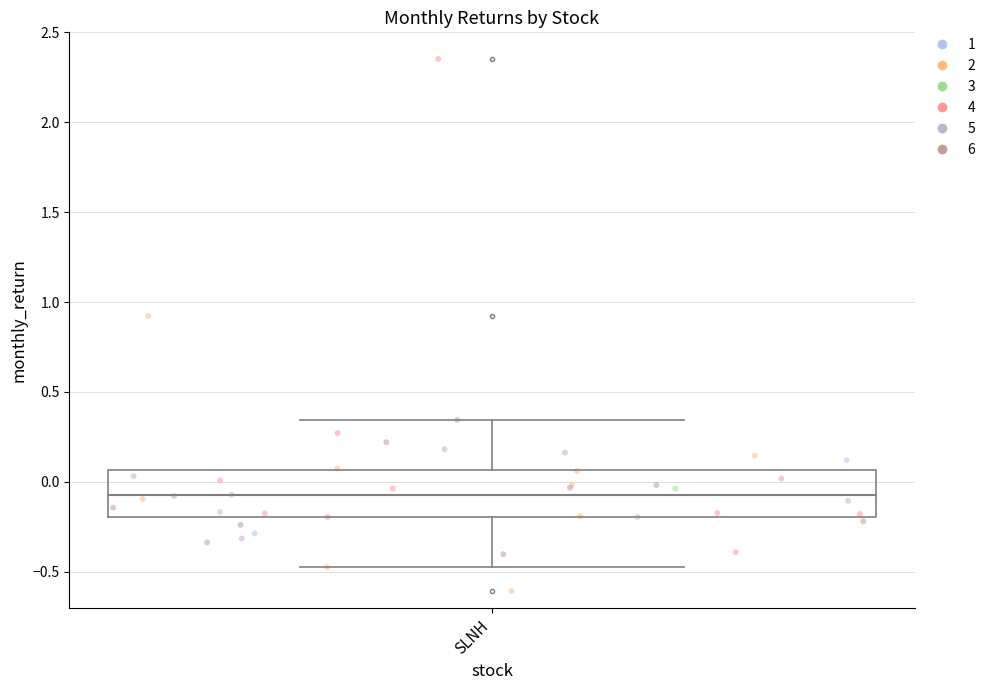

Transcribe this box plot: give where the median line is, the range the box spans, and where the two whiskers end, as read against the y-axis. The values are not printed on the chart, so give them approximately, as read against the axis.

median -0.10, box -0.20 to 0.05, whiskers -0.45 to 0.35